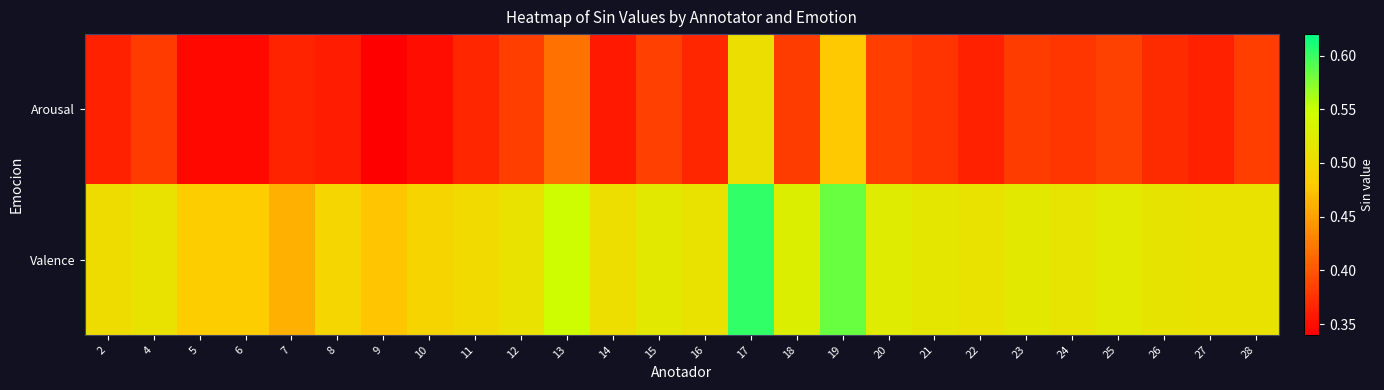

What is the greatest value displayed?

0.6